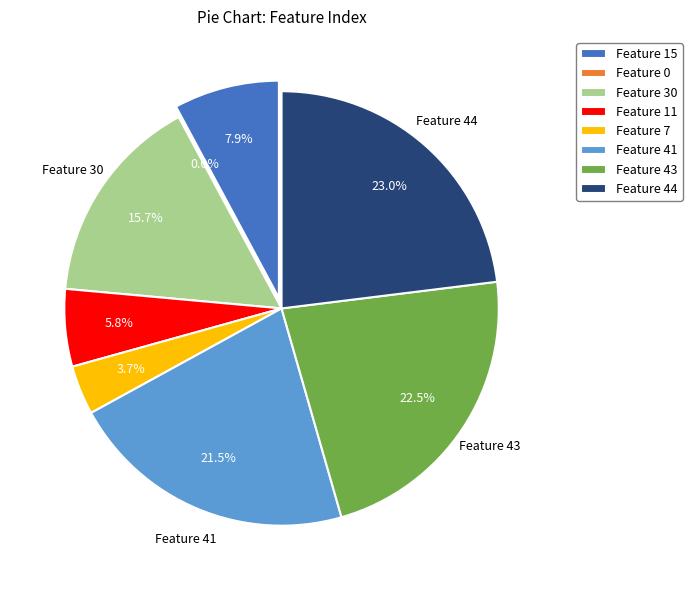

Rank the categories by value from lowest to highest.

Feature 0, Feature 7, Feature 11, Feature 15, Feature 30, Feature 41, Feature 43, Feature 44